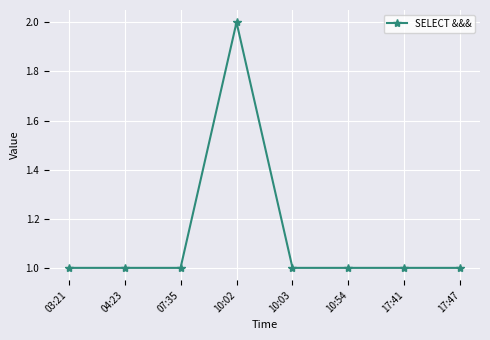

True or false: the data shows 1 at 17:41.

True